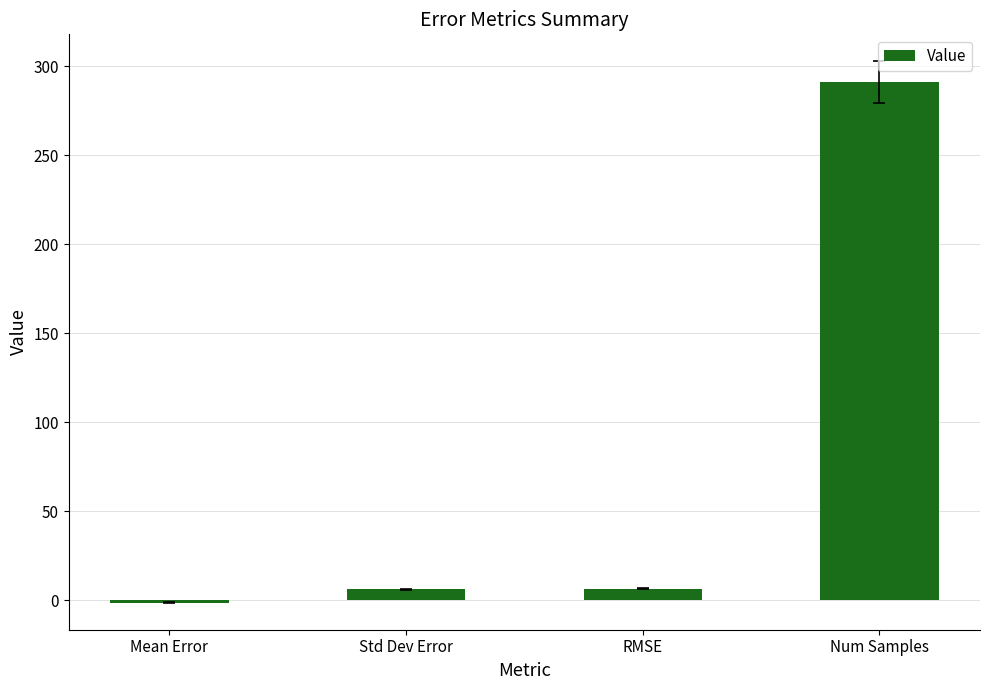

How many positive values are there?

3